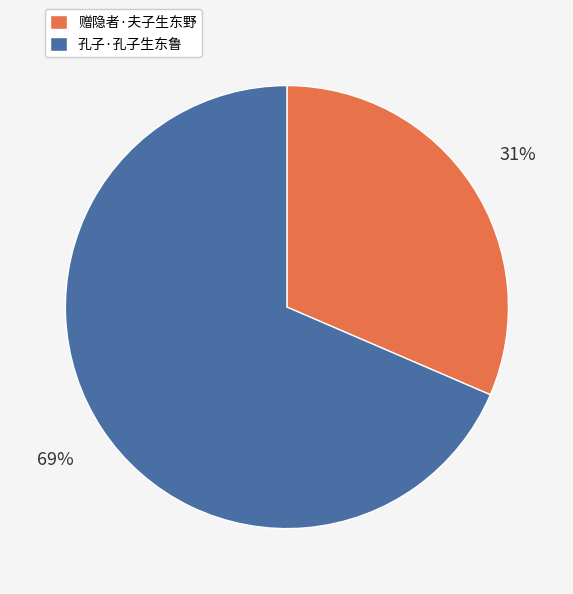

Which category has the smallest portion of the pie?

赠隐者·夫子生东野